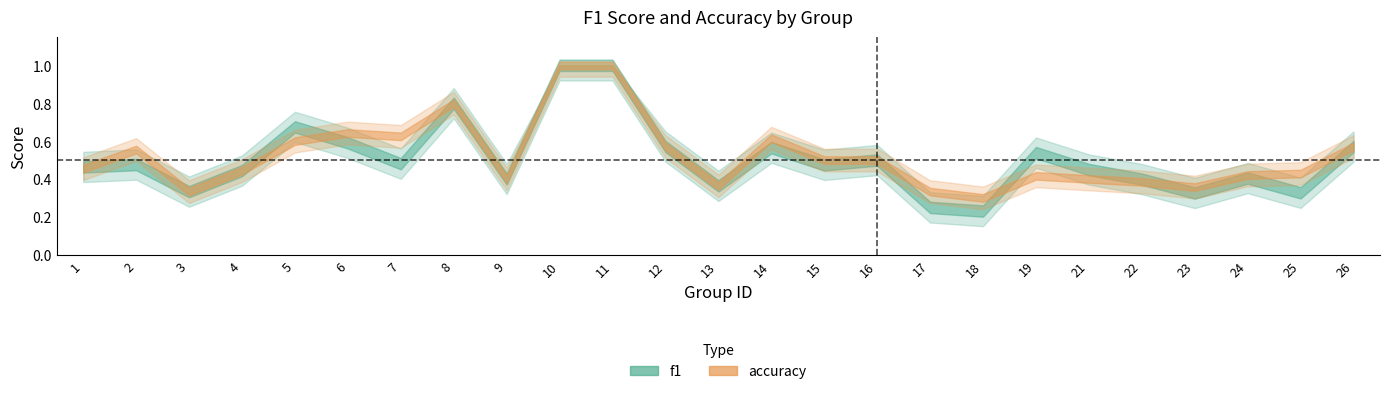

What is the value of the f1 point at the 13th from the left?

0.4